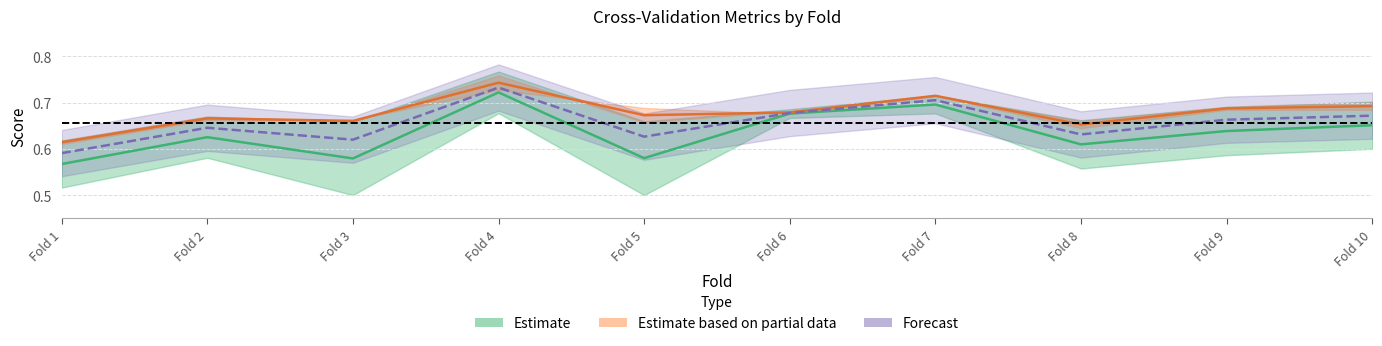

At which category does the data reach its first local peak?

Fold 2